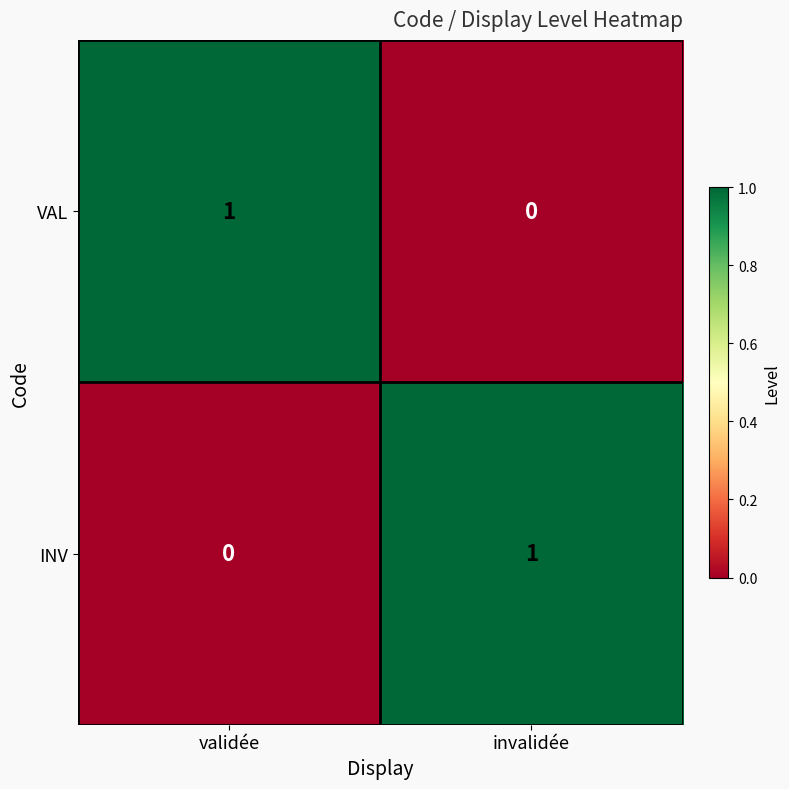

At how many categories does at least one series exceed 0?

2